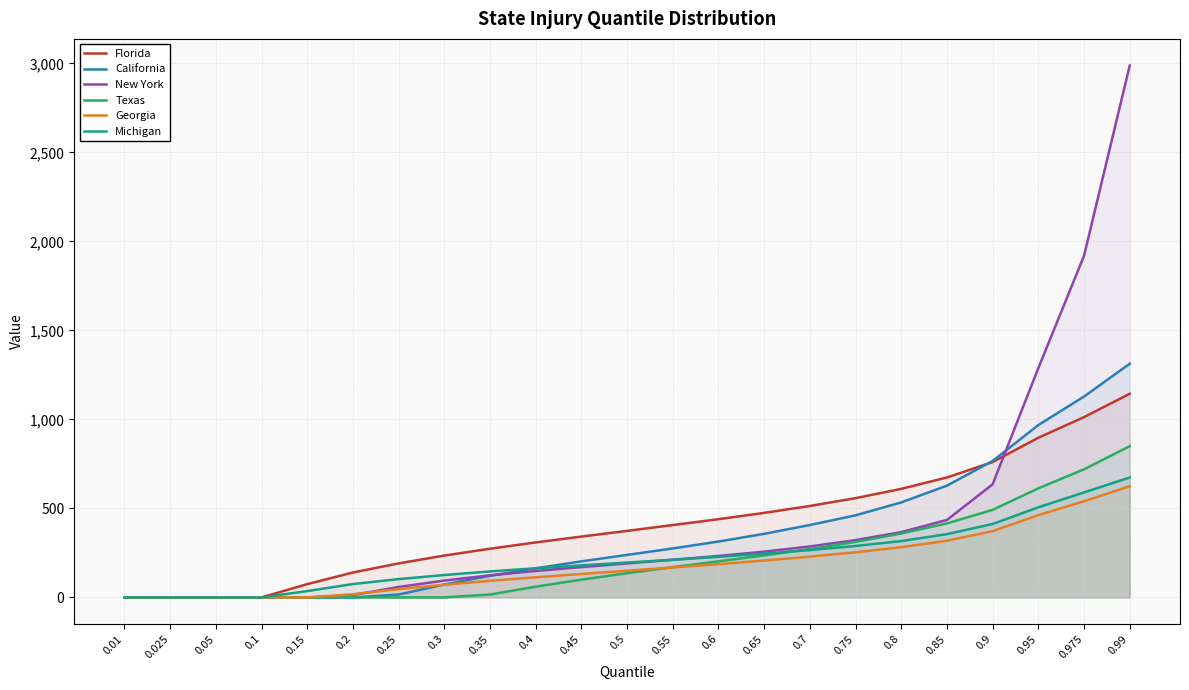

Reading right to left, list all the values displayed in this chart.

Florida: 0.99=1144.3	0.975=1013.1	0.95=897.1	0.9=760.6	0.85=674.0	0.8=610.1	0.75=557.9	0.7=513.8	0.65=475.1	0.6=439.7	0.55=406.6	0.5=374.0	0.45=341.9	0.4=309.0	0.35=273.7	0.3=235.3	0.25=191.2	0.2=140.2	0.15=74.6	0.1=0.0	0.05=0.0	0.025=0.0	0.01=0.0
California: 0.99=1313.1	0.975=1128.7	0.95=968.6	0.9=766.8	0.85=628.1	0.8=533.9	0.75=461.4	0.7=406.8	0.65=357.5	0.6=314.0	0.55=275.3	0.5=239.0	0.45=202.8	0.4=163.5	0.35=121.1	0.3=72.5	0.25=16.3	0.2=0.0	0.15=0.0	0.1=0.0	0.05=0.0	0.025=0.0	0.01=0.0
New York: 0.99=2988.6	0.975=1919.4	0.95=1288.6	0.9=635.8	0.85=435.4	0.8=367.0	0.75=322.2	0.7=286.5	0.65=257.3	0.6=233.0	0.55=211.8	0.5=191.0	0.45=170.4	0.4=148.8	0.35=124.4	0.3=94.8	0.25=58.7	0.2=13.3	0.15=0.0	0.1=0.0	0.05=0.0	0.025=0.0	0.01=0.0
Texas: 0.99=850.0	0.975=720.0	0.95=613.0	0.9=492.0	0.85=416.0	0.8=359.0	0.75=312.0	0.7=272.0	0.65=236.0	0.6=203.0	0.55=170.0	0.5=136.0	0.45=100.0	0.4=60.4	0.35=16.5	0.3=0.0	0.25=0.0	0.2=0.0	0.15=0.0	0.1=0.0	0.05=0.0	0.025=0.0	0.01=0.0
Georgia: 0.99=625.0	0.975=540.3	0.95=462.5	0.9=372.5	0.85=318.7	0.8=282.2	0.75=253.7	0.7=229.3	0.65=207.3	0.6=187.0	0.55=168.5	0.5=150.0	0.45=132.0	0.4=113.1	0.35=93.4	0.3=71.6	0.25=46.8	0.2=17.9	0.15=0.0	0.1=0.0	0.05=0.0	0.025=0.0	0.01=0.0
Michigan: 0.99=673.9	0.975=590.1	0.95=506.3	0.9=412.7	0.85=355.6	0.8=316.7	0.75=289.3	0.7=266.1	0.65=246.0	0.6=228.1	0.55=211.3	0.5=196.0	0.45=180.3	0.4=163.9	0.35=146.1	0.3=126.0	0.25=103.1	0.2=75.3	0.15=35.8	0.1=0.0	0.05=0.0	0.025=0.0	0.01=0.0